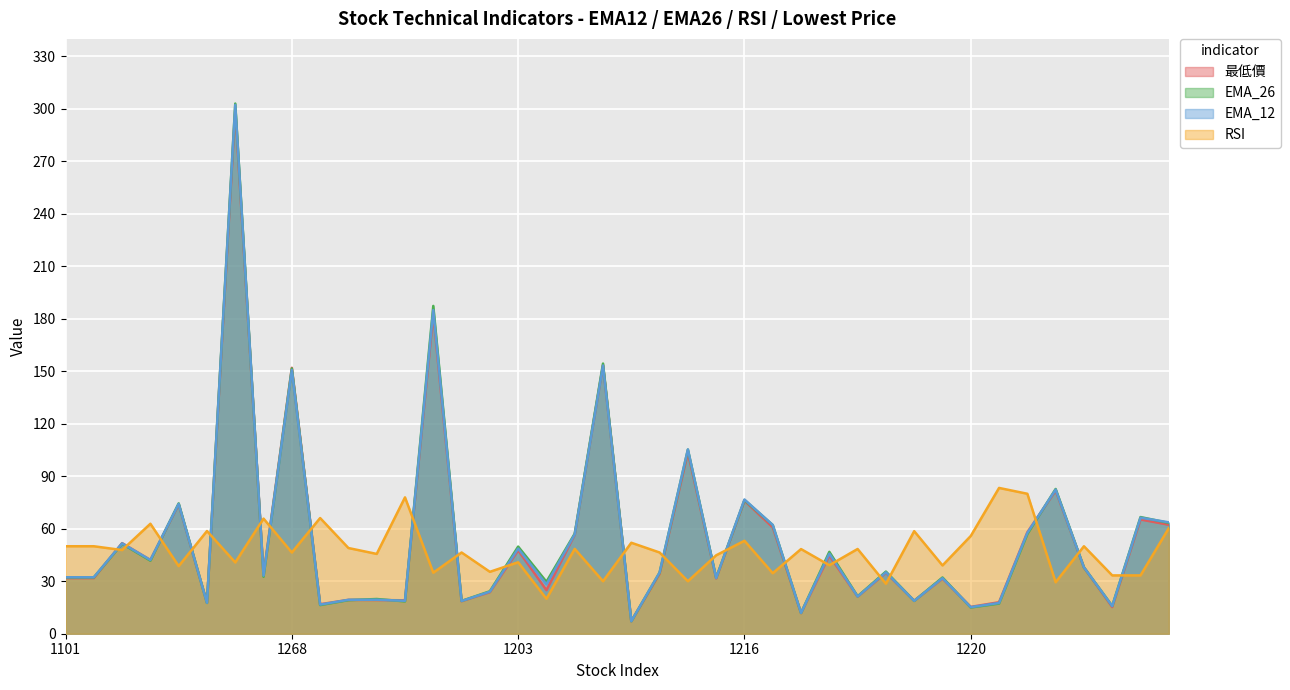

How many interior local valleys does the EMA_26 series have?

15